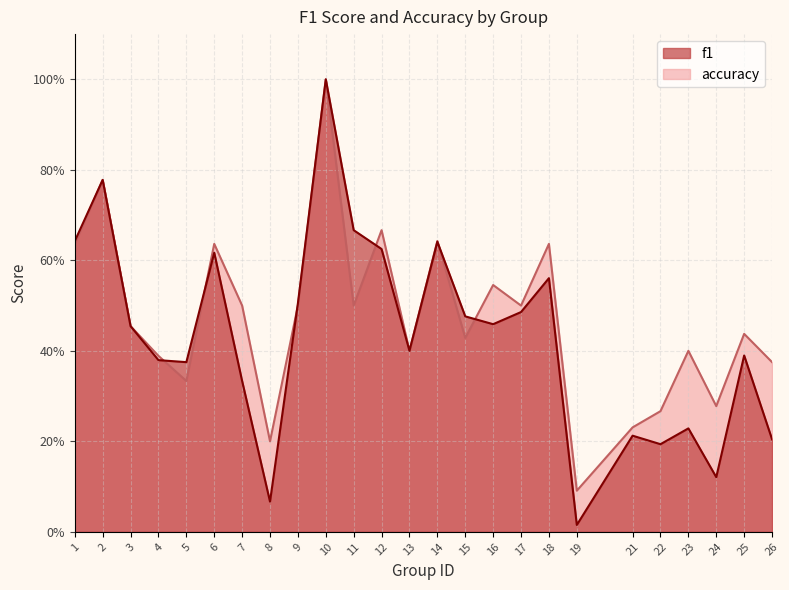

Which series has the largest total across all categories?

accuracy